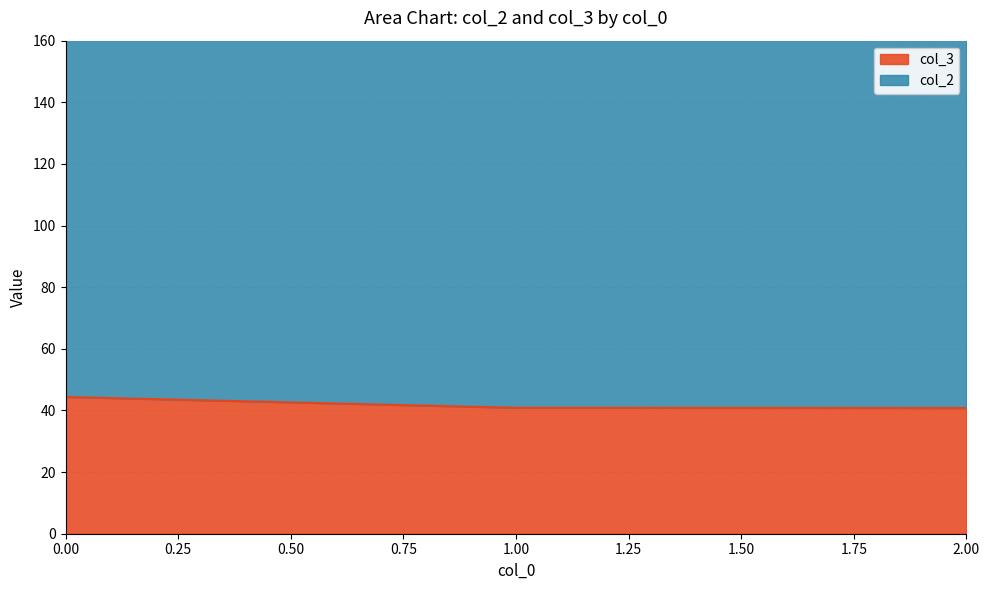

Rank the categories by value from highest to lowest.

0, 1, 2